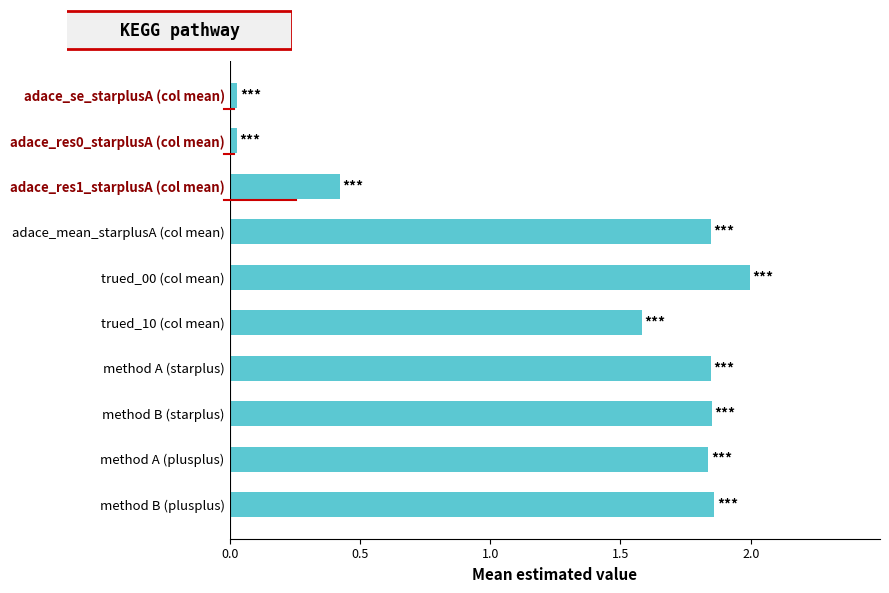

Are the bars grouped side by side (vs. stacked)?

No